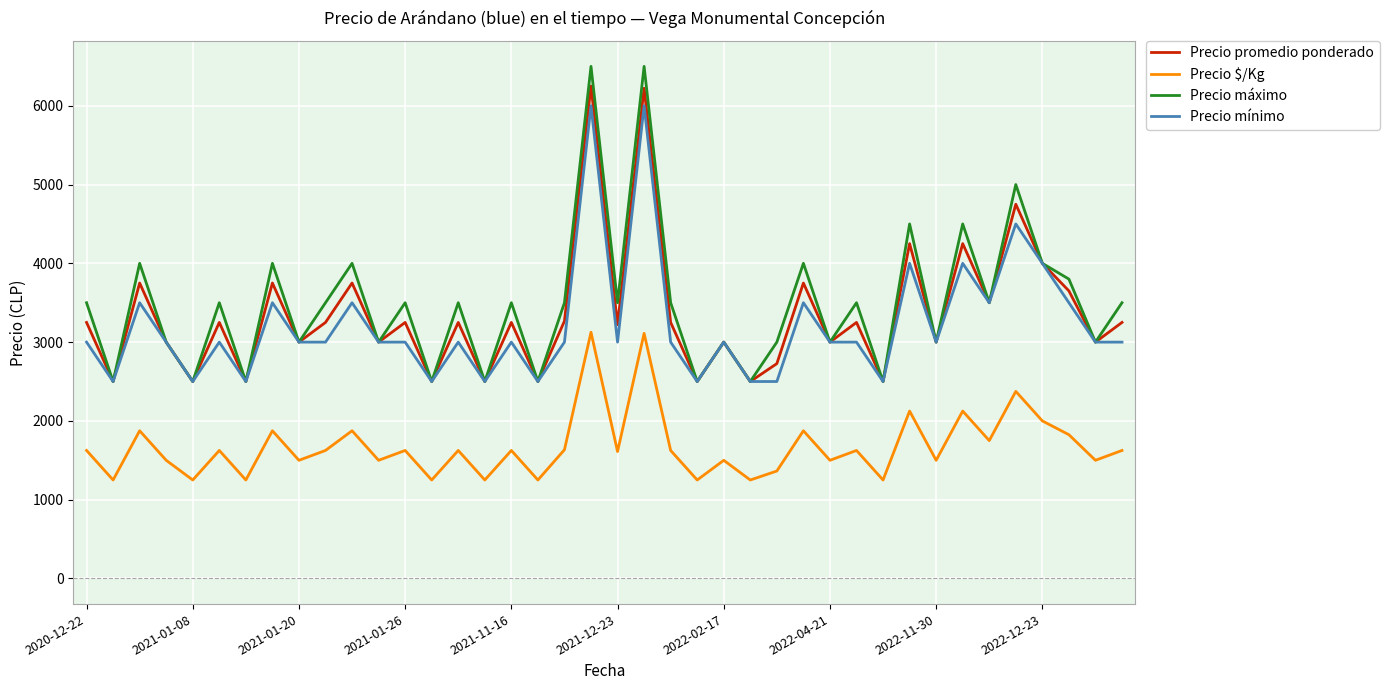

Which series has the largest range (max minus min)?

Precio máximo